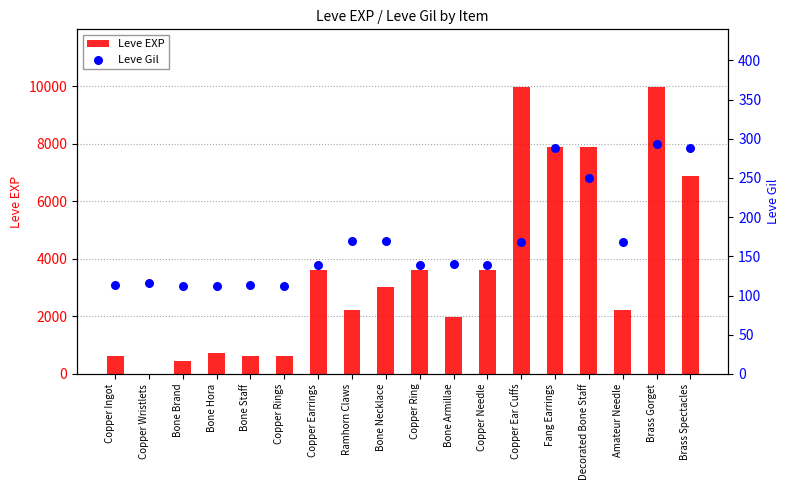

At which category is the sum across all series the highest?

Brass Gorget